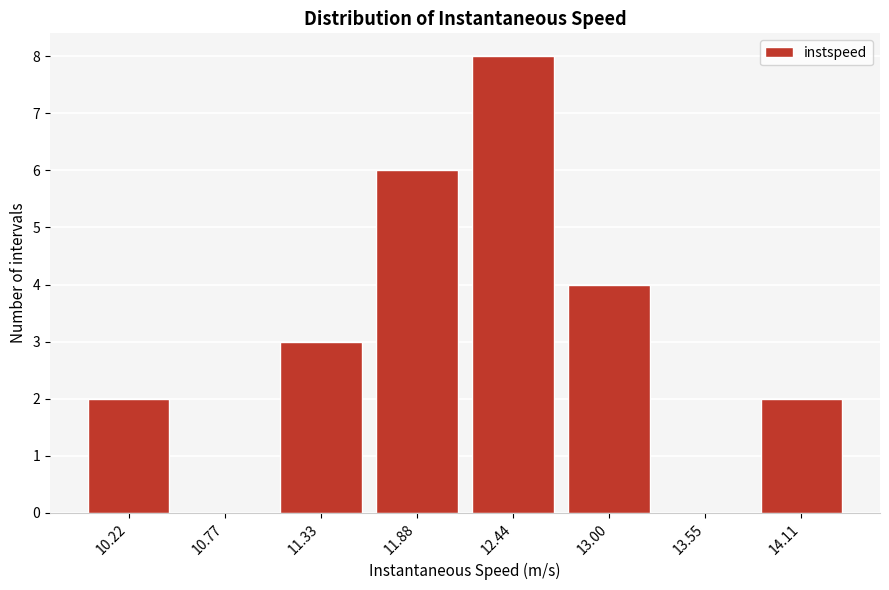

Reading left to right, extract all data points from this chart.

10.22=2	10.77=0	11.33=3	11.88=6	12.44=8	13.00=4	13.55=0	14.11=2